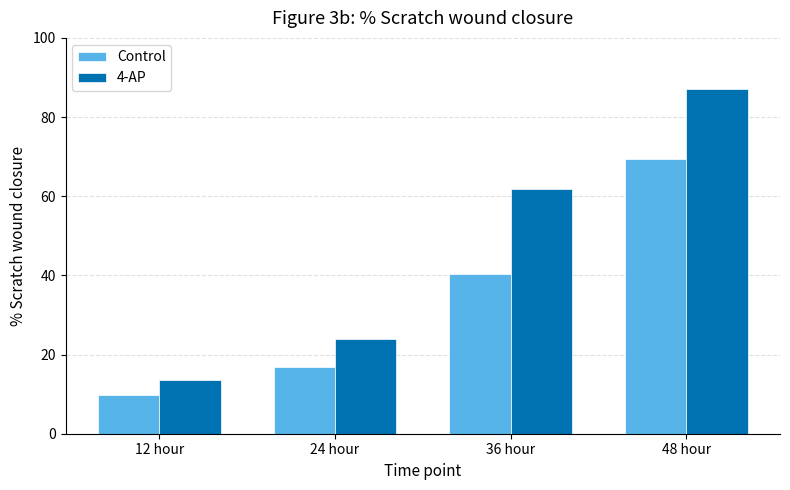

What is the greatest value displayed?

87.0